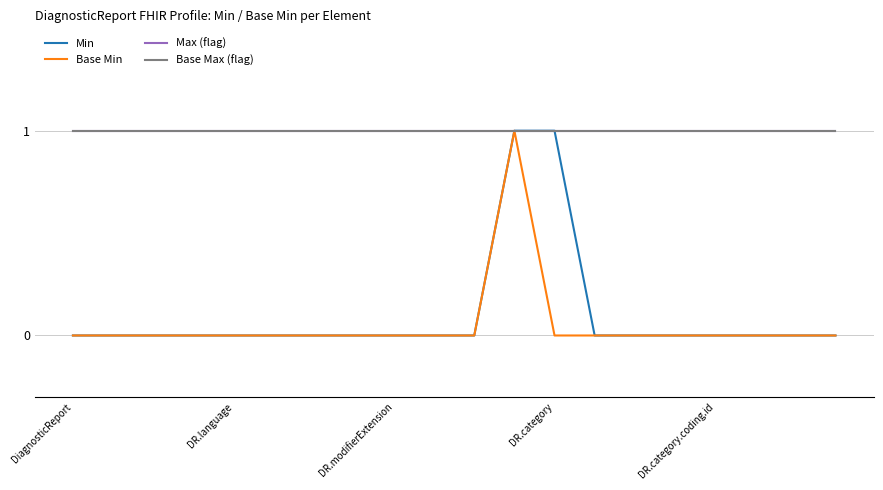

Does the chart display data point markers on the line(s)?

No